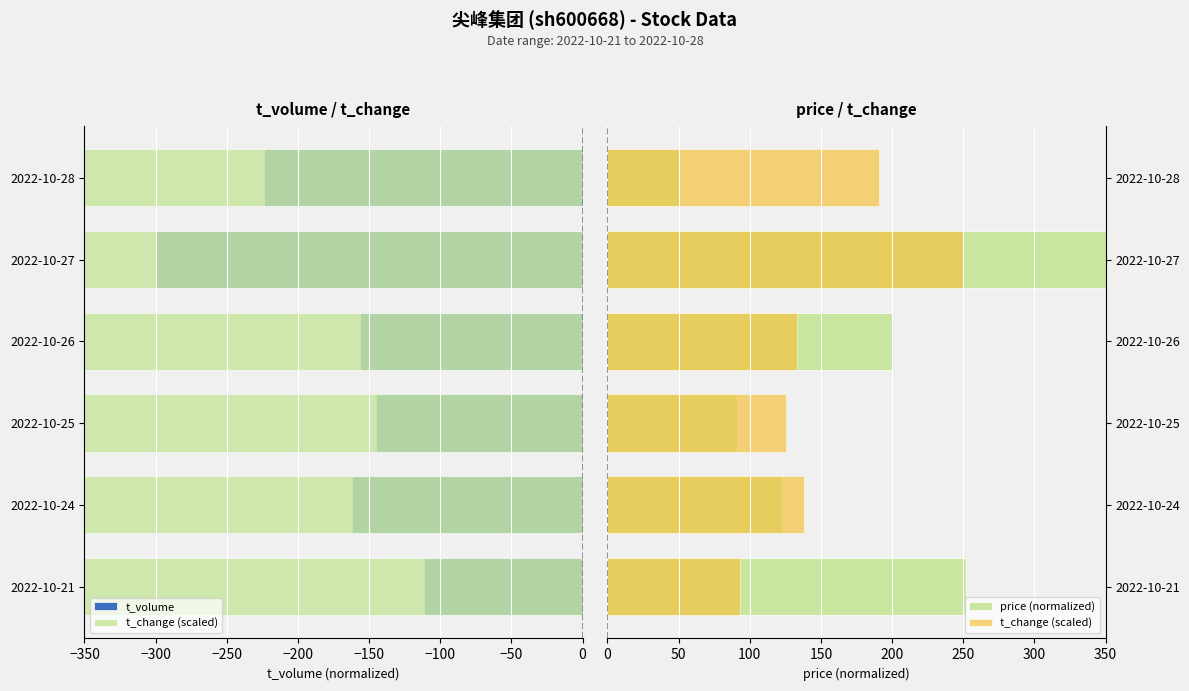

Rank the series by their maximum value, from lowest to highest.

t_volume, t_change (scaled), price (normalized)